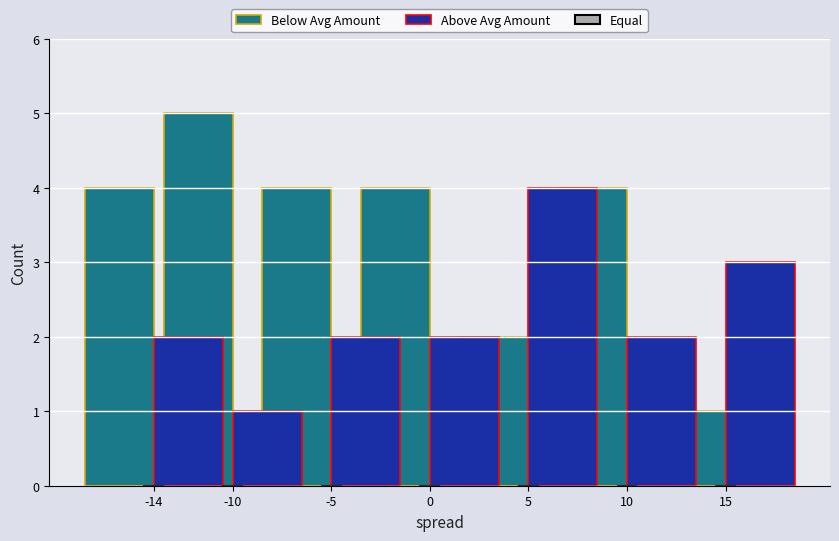

What is the difference between the second highest and minimum values in the Below Avg Amount series?

3